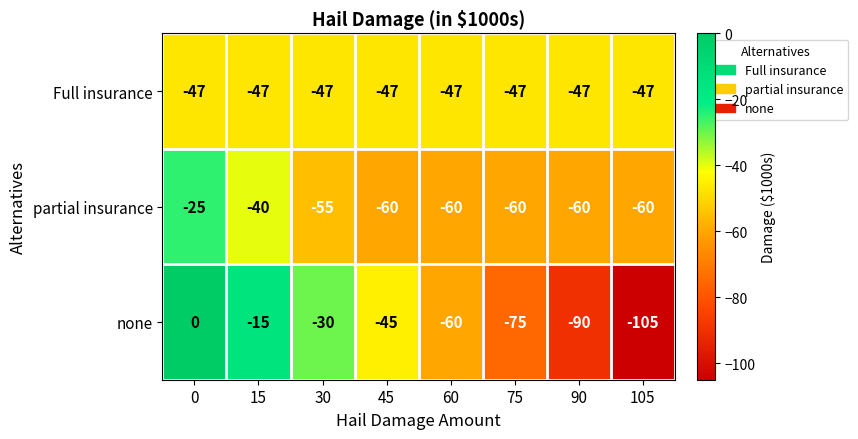

Reading left to right, extract all data points from this chart.

Full insurance: -47	-47	-47	-47	-47	-47	-47	-47
partial insurance: -25	-40	-55	-60	-60	-60	-60	-60
none: 0	-15	-30	-45	-60	-75	-90	-105